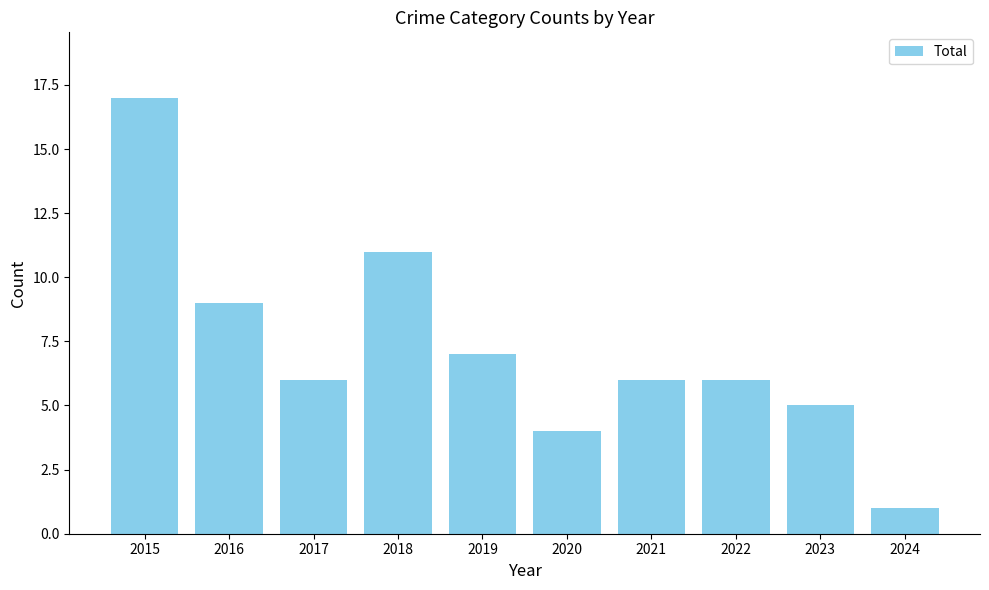

Approximately how many times larger is the value at 2015 compared to 2017?

2.8